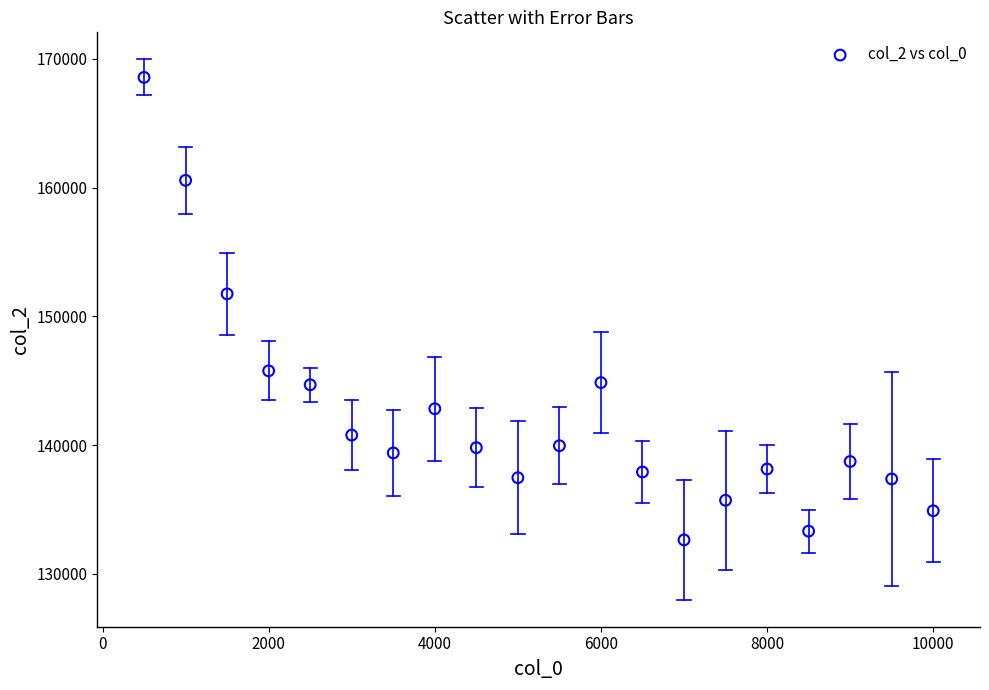

What Y value in the scatter plot is closest to 150602?

151751.7